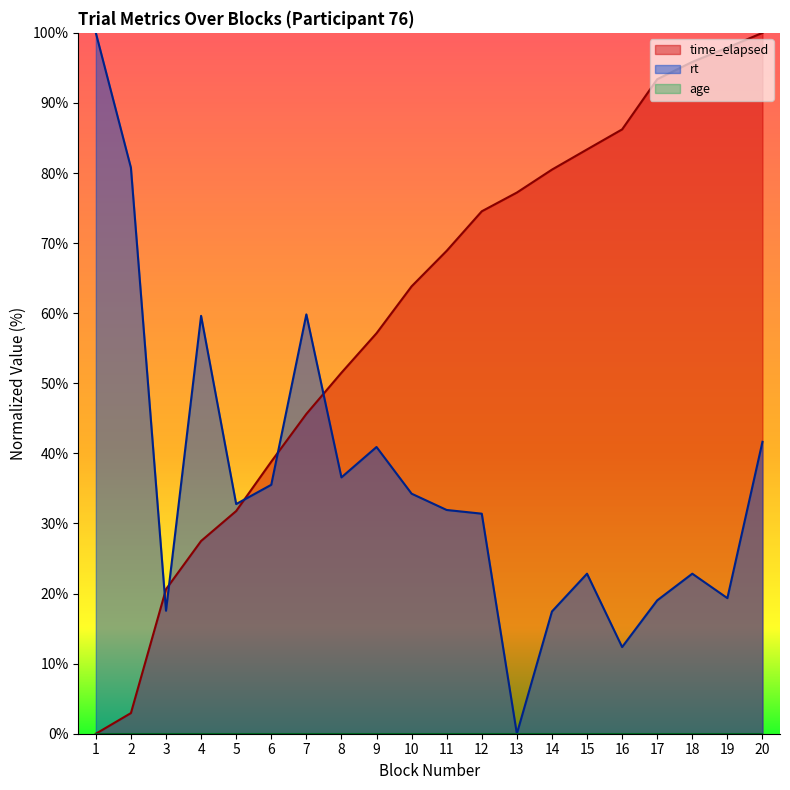

Rank the series by their average value, from lowest to highest.

rt, time_elapsed